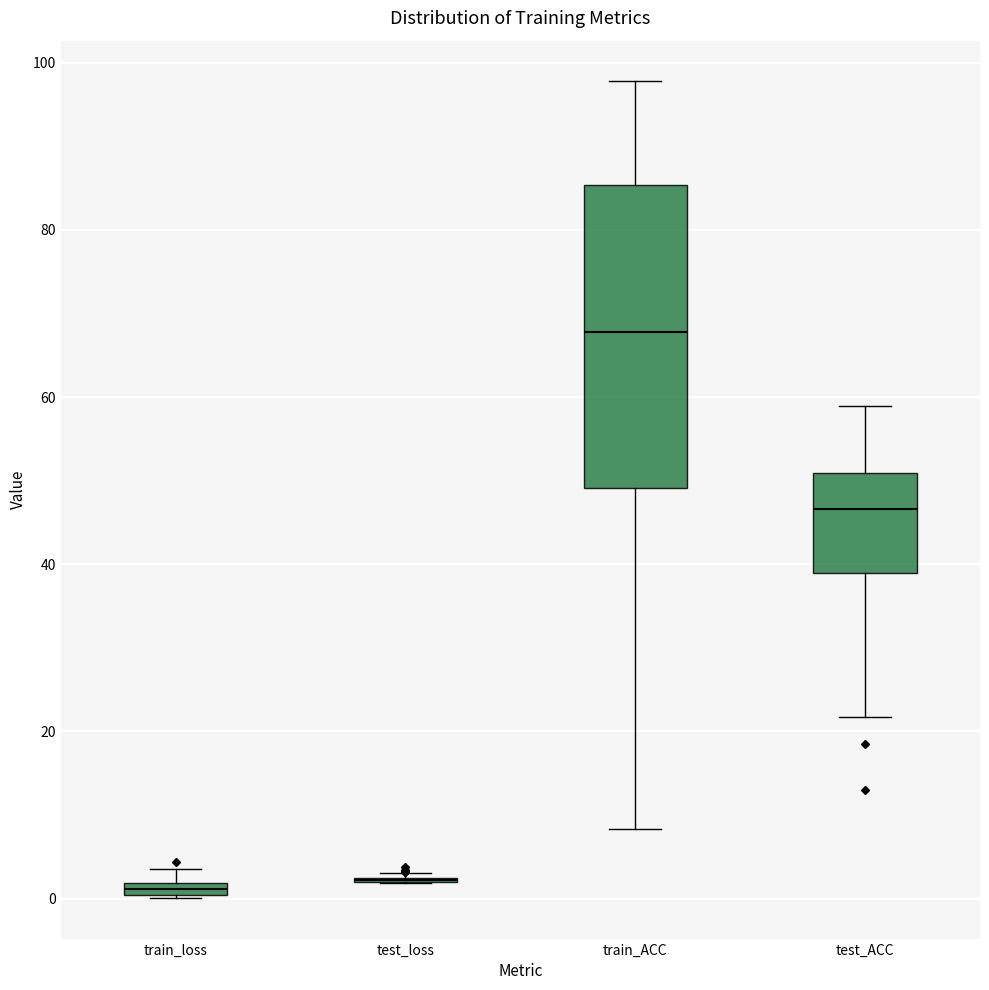

Where is the lower edge of the box for train_loss on the y-axis? The values are not printed on the chart, so give them approximately, as read against the axis.

0